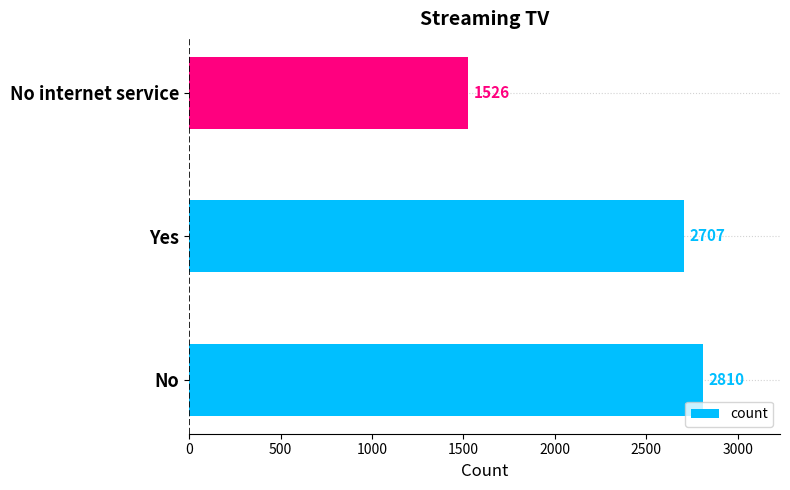

Which has a higher value, No internet service or No?

No